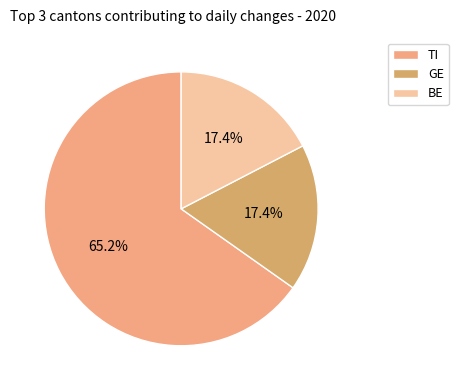

Which category accounts for the majority?

TI